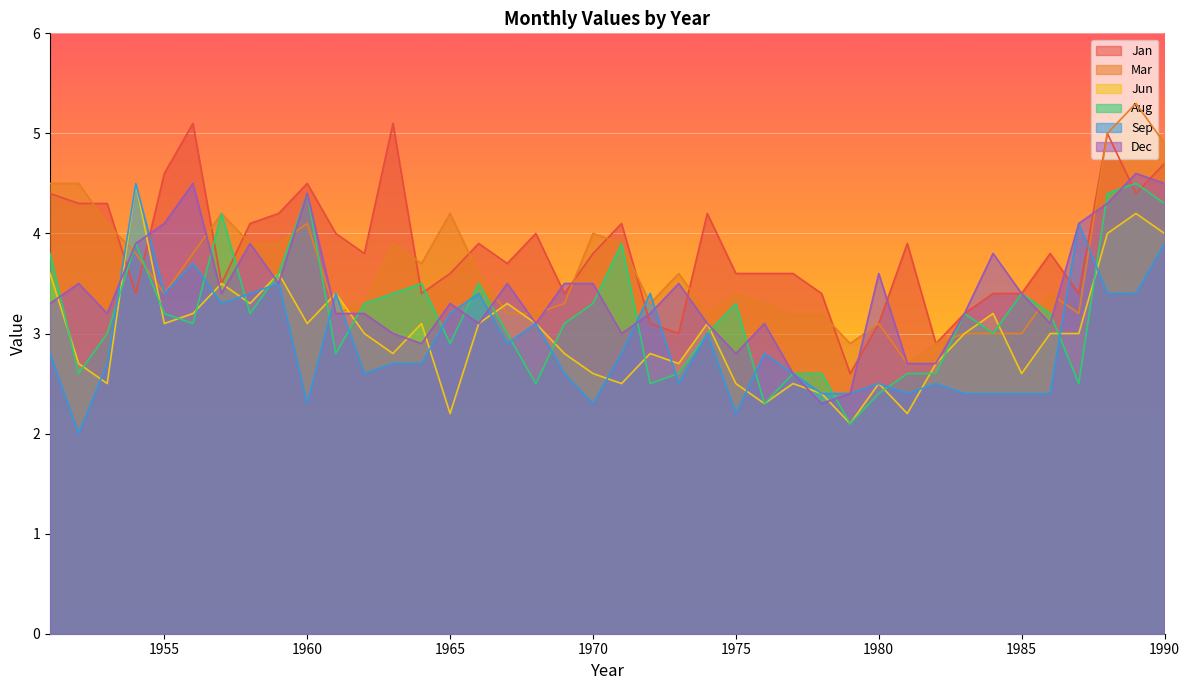

What is the average value of the Mar series?

3.6